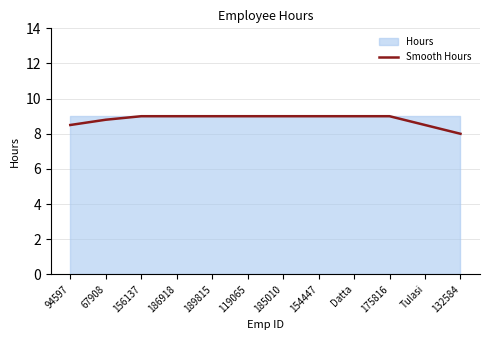

True or false: there are more than 2 points higher than both neighbors.

False